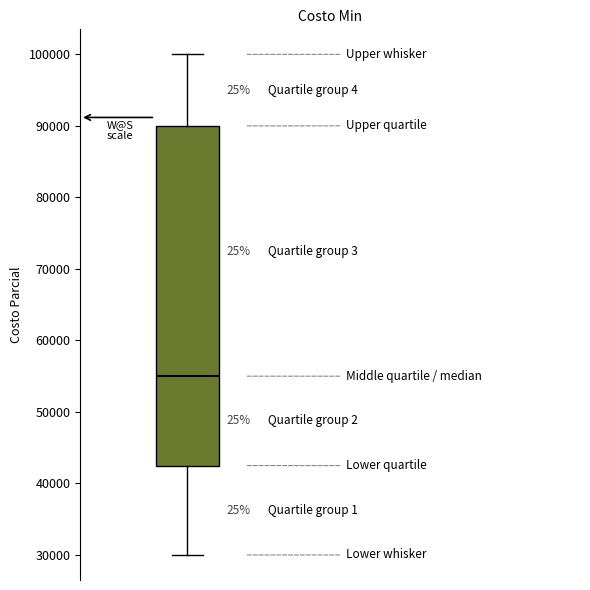

Read this box plot against the y-axis: the position of the median line, the range covered by the box, and the ends of both whiskers. The values are not printed on the chart, so give them approximately, as read against the axis.

median 55000, box 43000 to 90000, whiskers 30000 to 100000